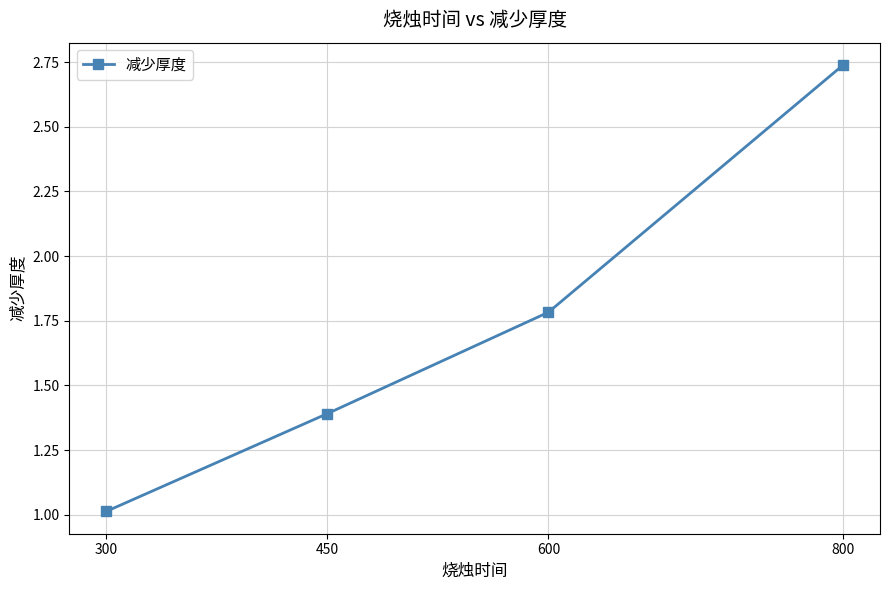

What is the ratio of the value at 300 to the value at 600?

0.6